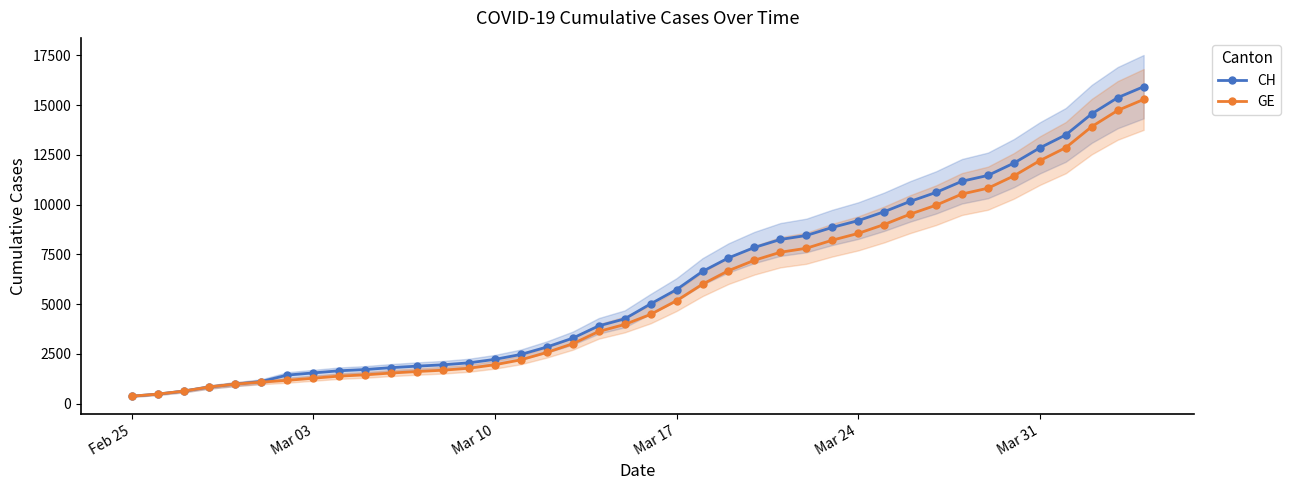

What value does the GE series have at Feb 25, to the nearest 100?

400